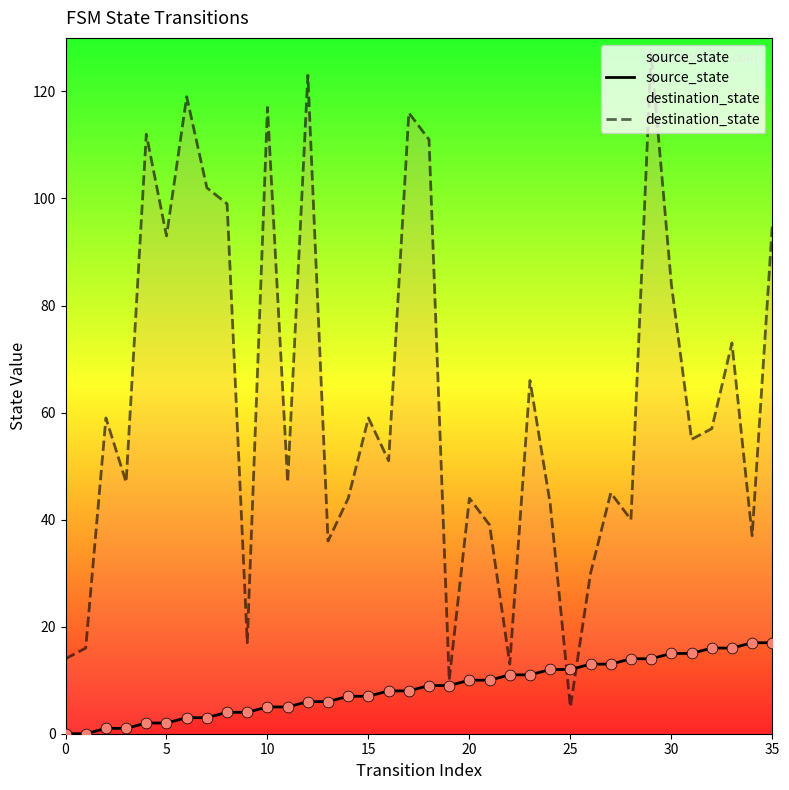

At which category is the sum across all series the highest?

29